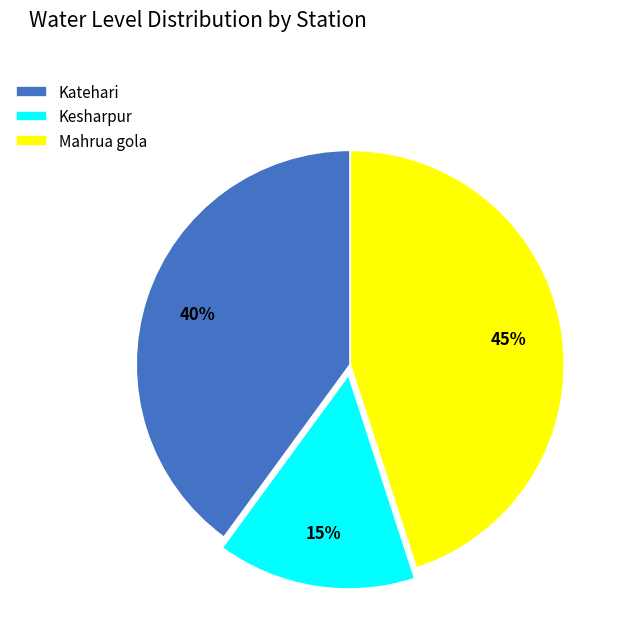

Is there any slice that represents more than half of the pie?

No